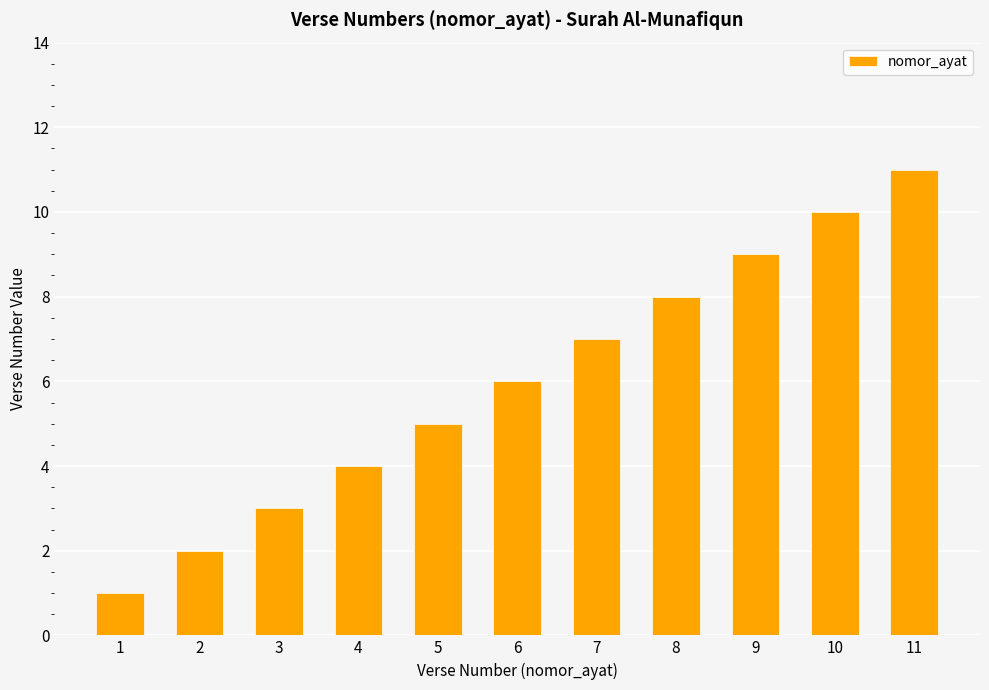

What is the difference between the maximum and minimum values?

10